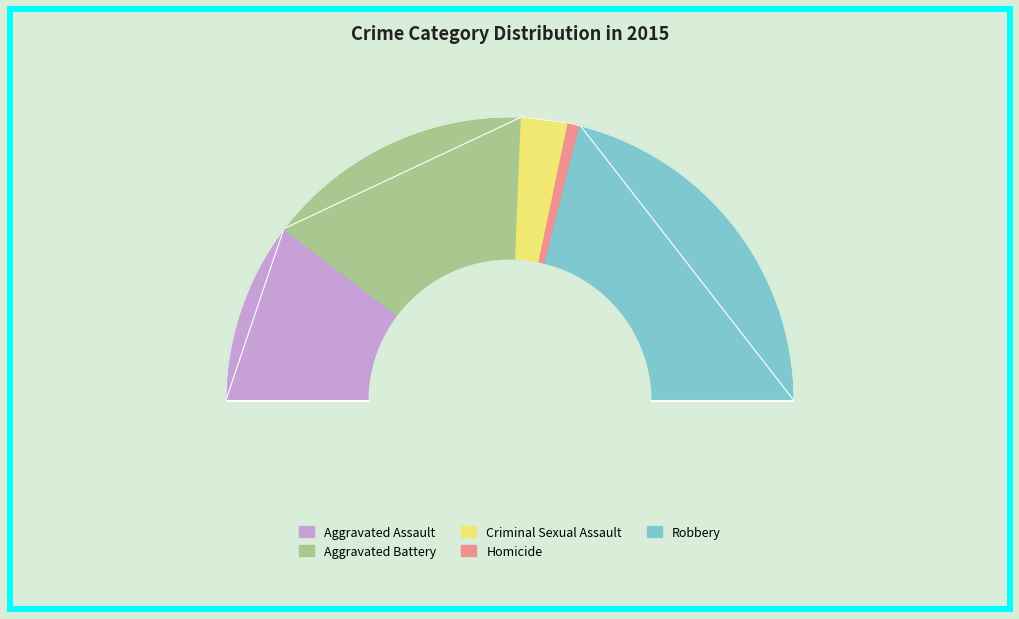

Is there any slice that represents more than half of the pie?

No